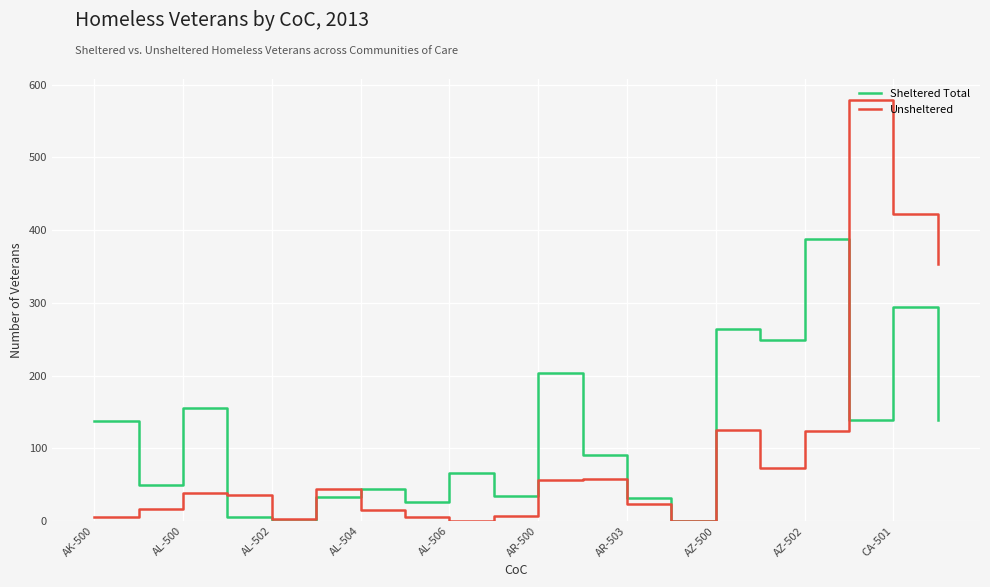

Does the chart have visible grid lines?

Yes